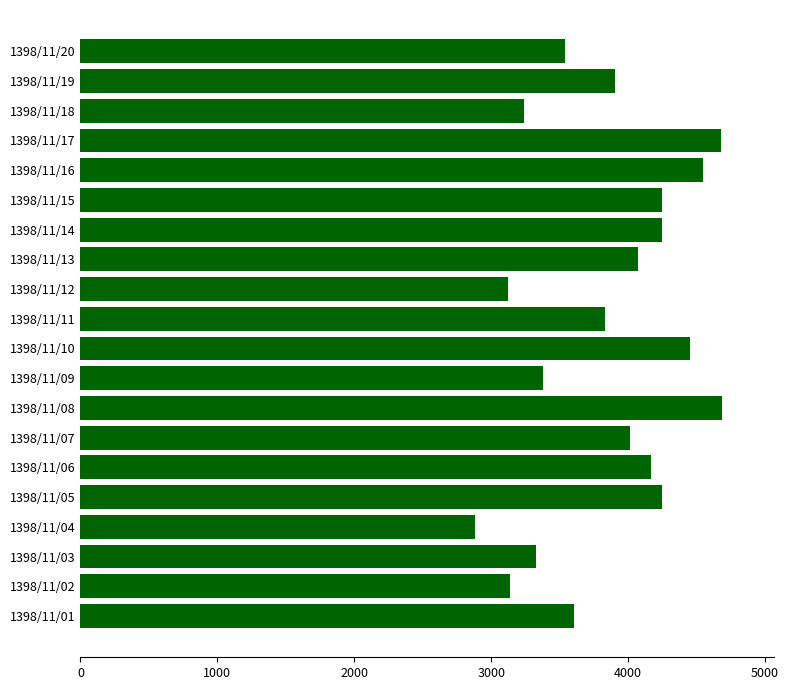

At which label is the value closest to 3784?

1398/11/11